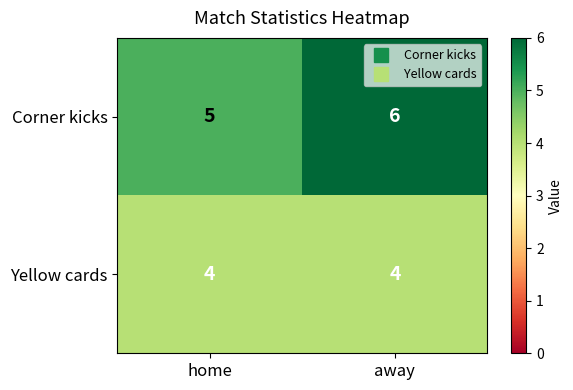

What is the minimum value shown in the chart?

4